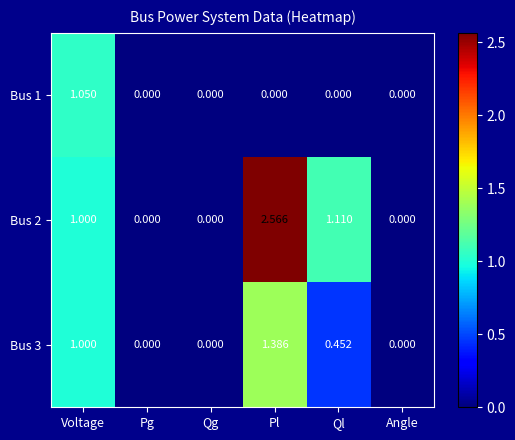

At which label does Bus 1 reach its peak?

Voltage